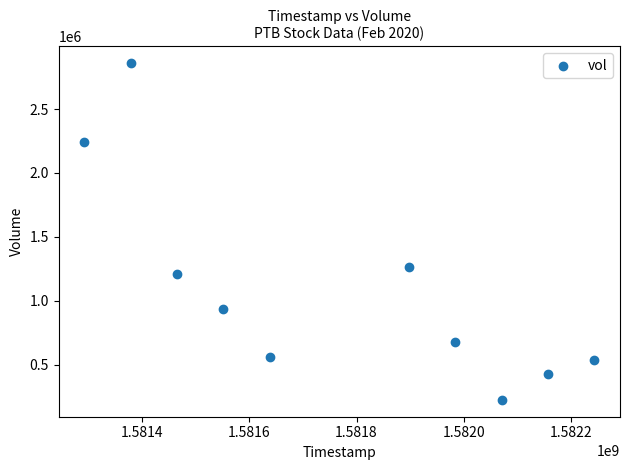

What is the average X value?

1581768000